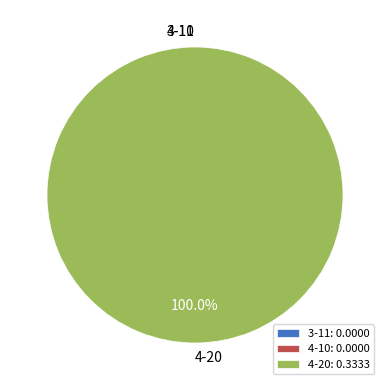

How many slices are in this pie chart?

3